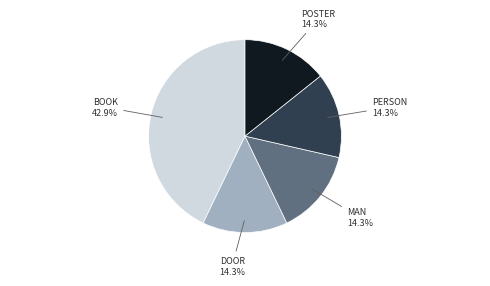

Is there any slice that represents more than half of the pie?

No